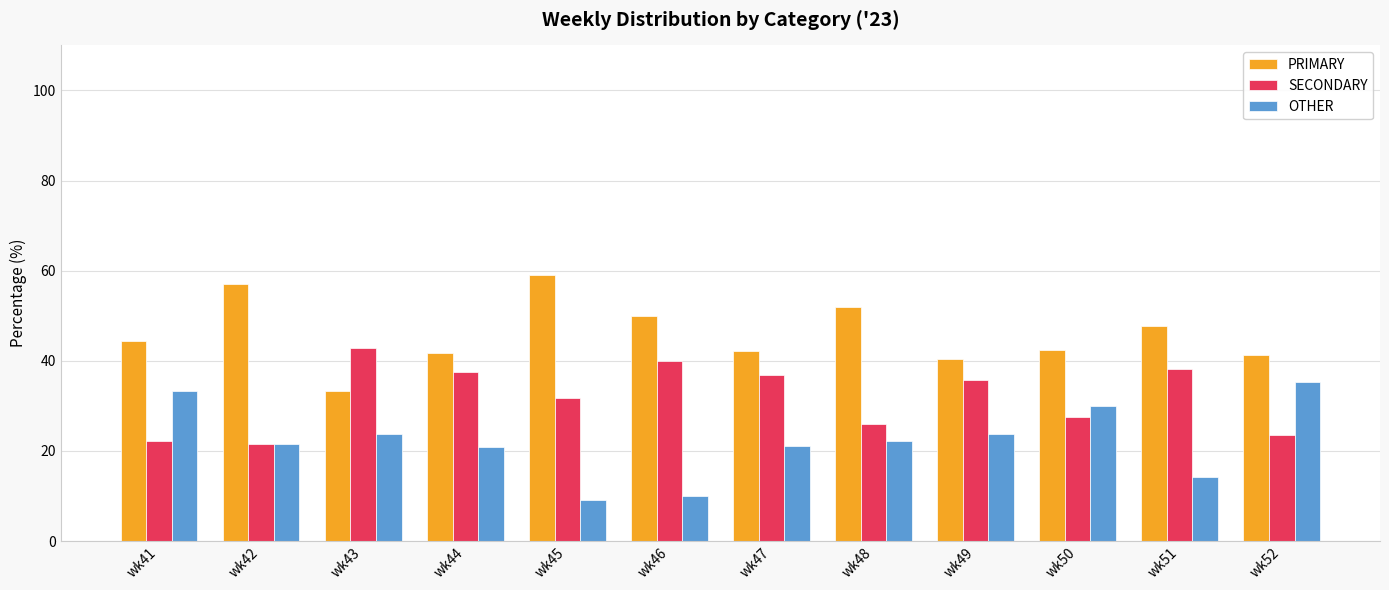

What is the sum of the PRIMARY values at wk44 and wk47?

83.8